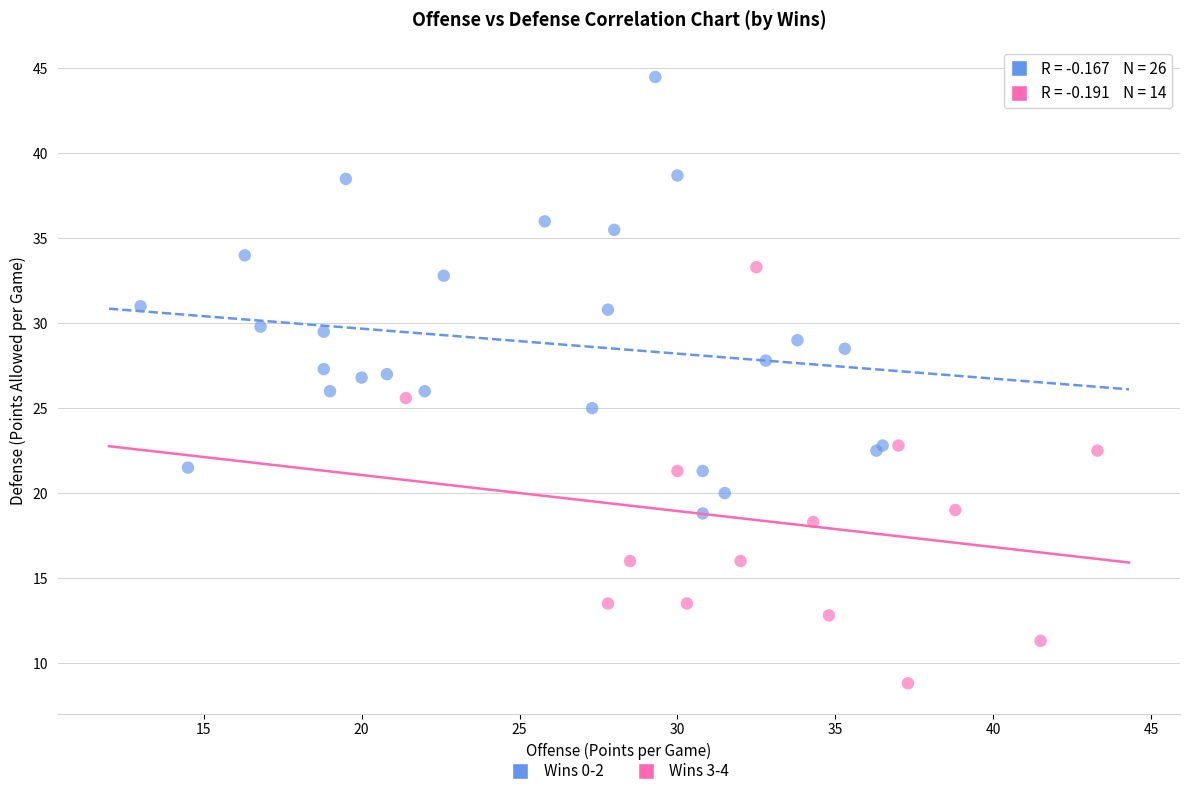

Which series reaches the minimum Y coordinate?

Wins 3-4